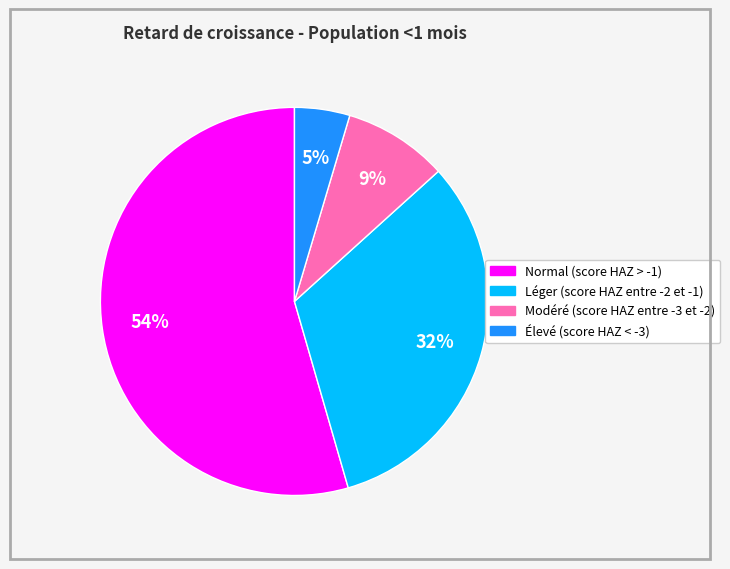

To the nearest percent, what percentage of the pie is Modéré (score HAZ entre -3 et -2)?

9%